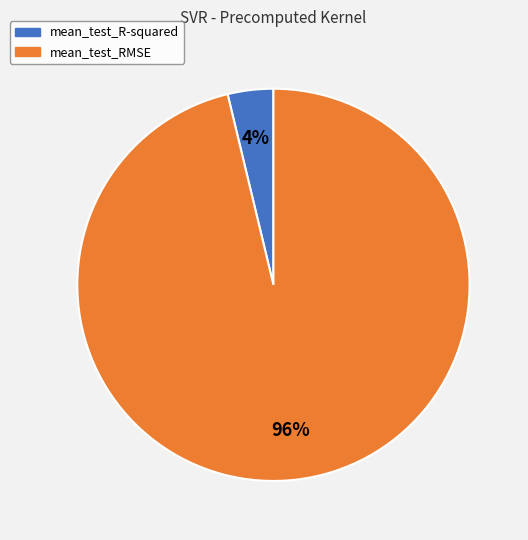

Is the sum of mean_test_R-squared and mean_test_RMSE greater than half?

Yes